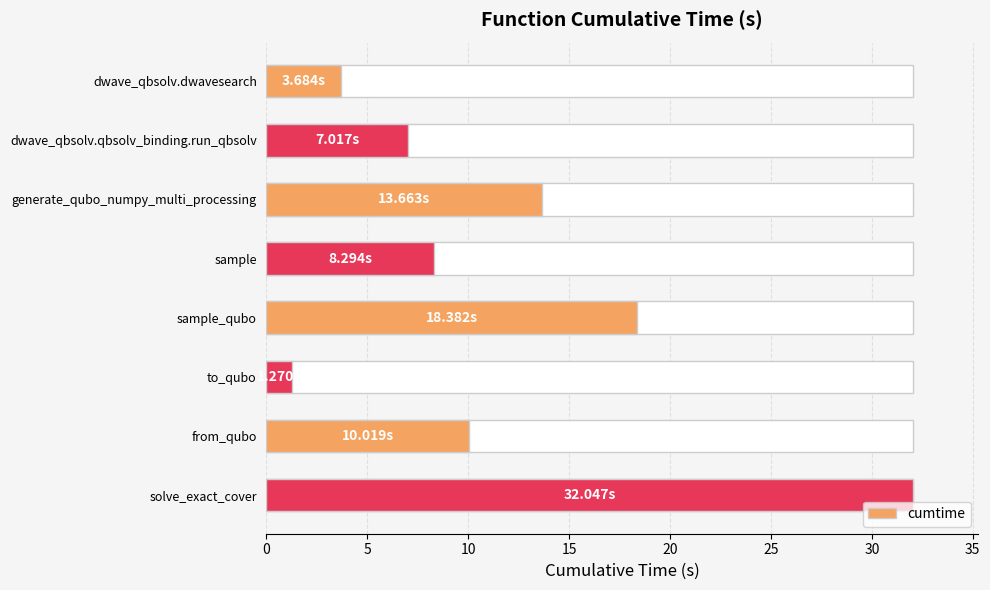

What is the difference between the second highest and second lowest values?

14.7